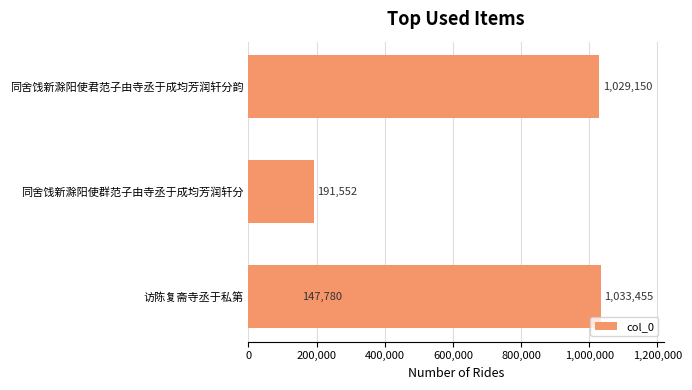

What position from the left is 600,000?

4